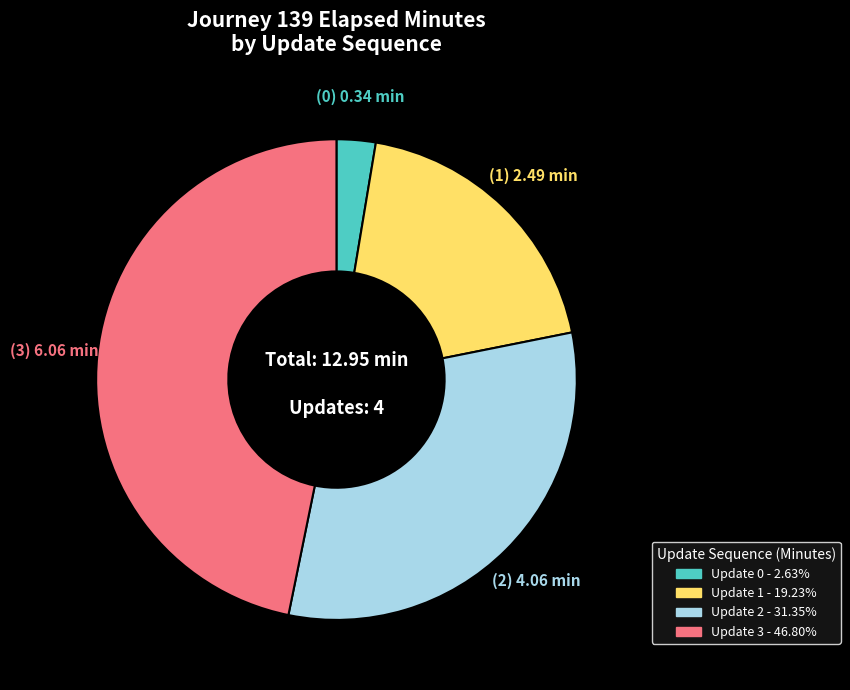

Is there a majority slice in this chart?

No